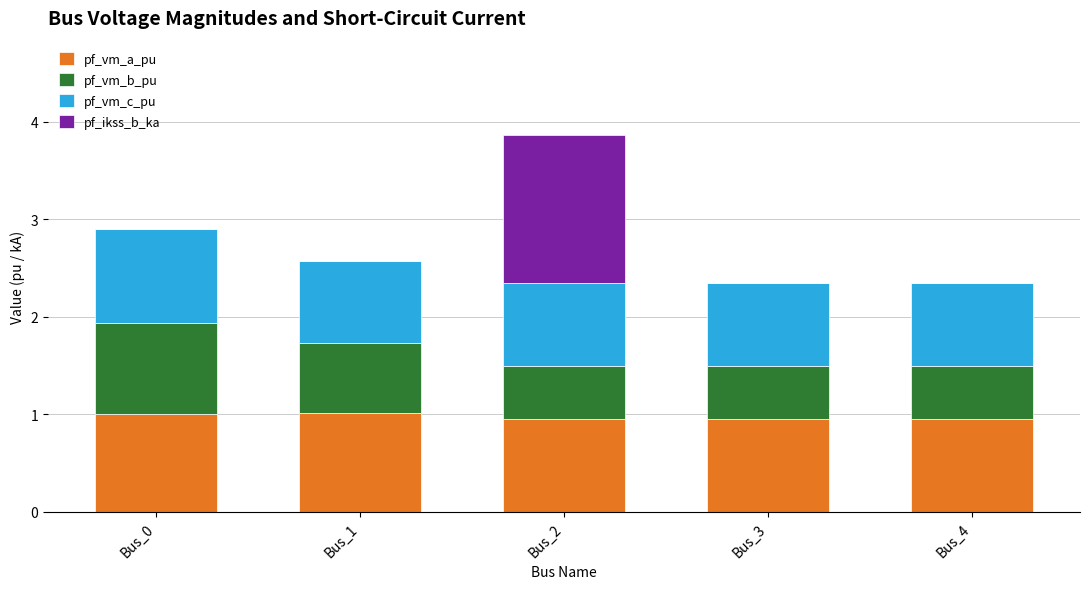

What is the total value across all series at Bus_2?

3.9